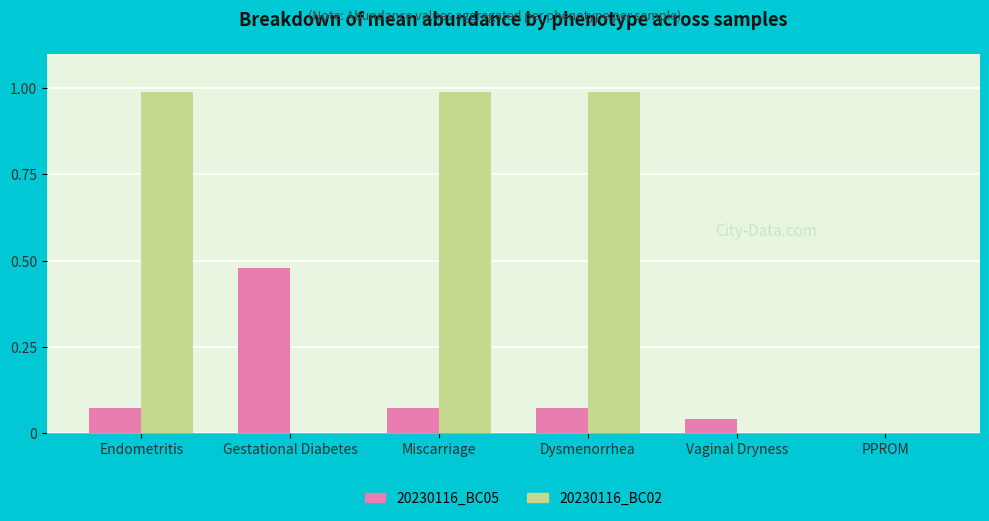

Read the 20230116_BC02 value at Miscarriage.

1.0